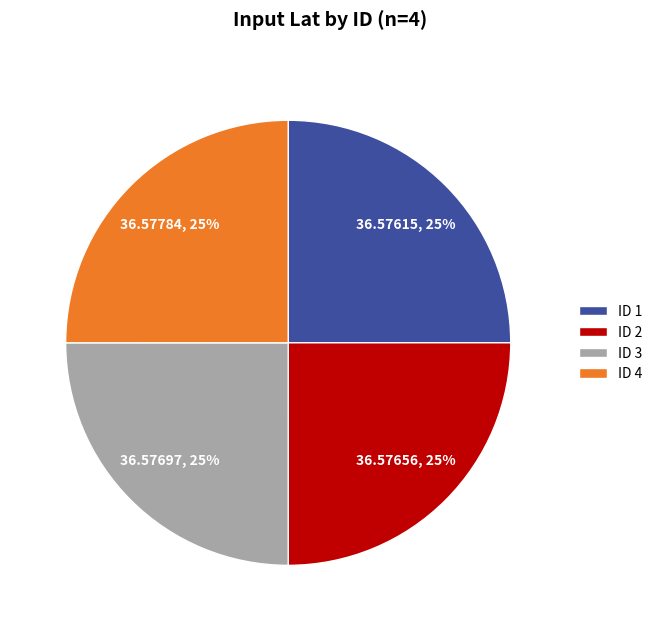

To the nearest percent, what percentage of the pie is ID 3?

25%